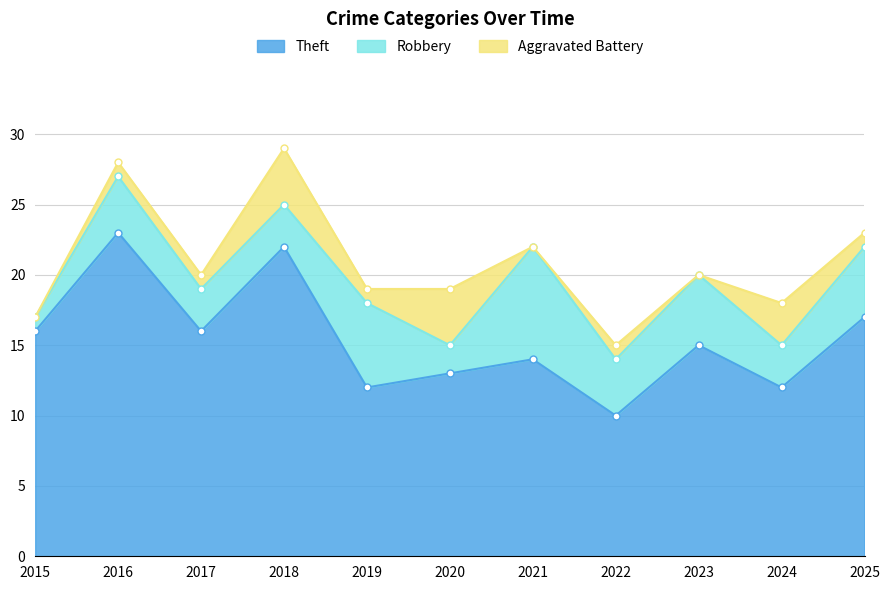

Reading right to left, extract all data points from this chart.

Theft: 2025=17	2024=12	2023=15	2022=10	2021=14	2020=13	2019=12	2018=22	2017=16	2016=23	2015=16
Robbery: 2025=5	2024=3	2023=5	2022=4	2021=8	2020=2	2019=6	2018=3	2017=3	2016=4	2015=1
Aggravated Battery: 2025=1	2024=3	2023=0	2022=1	2021=0	2020=4	2019=1	2018=4	2017=1	2016=1	2015=0